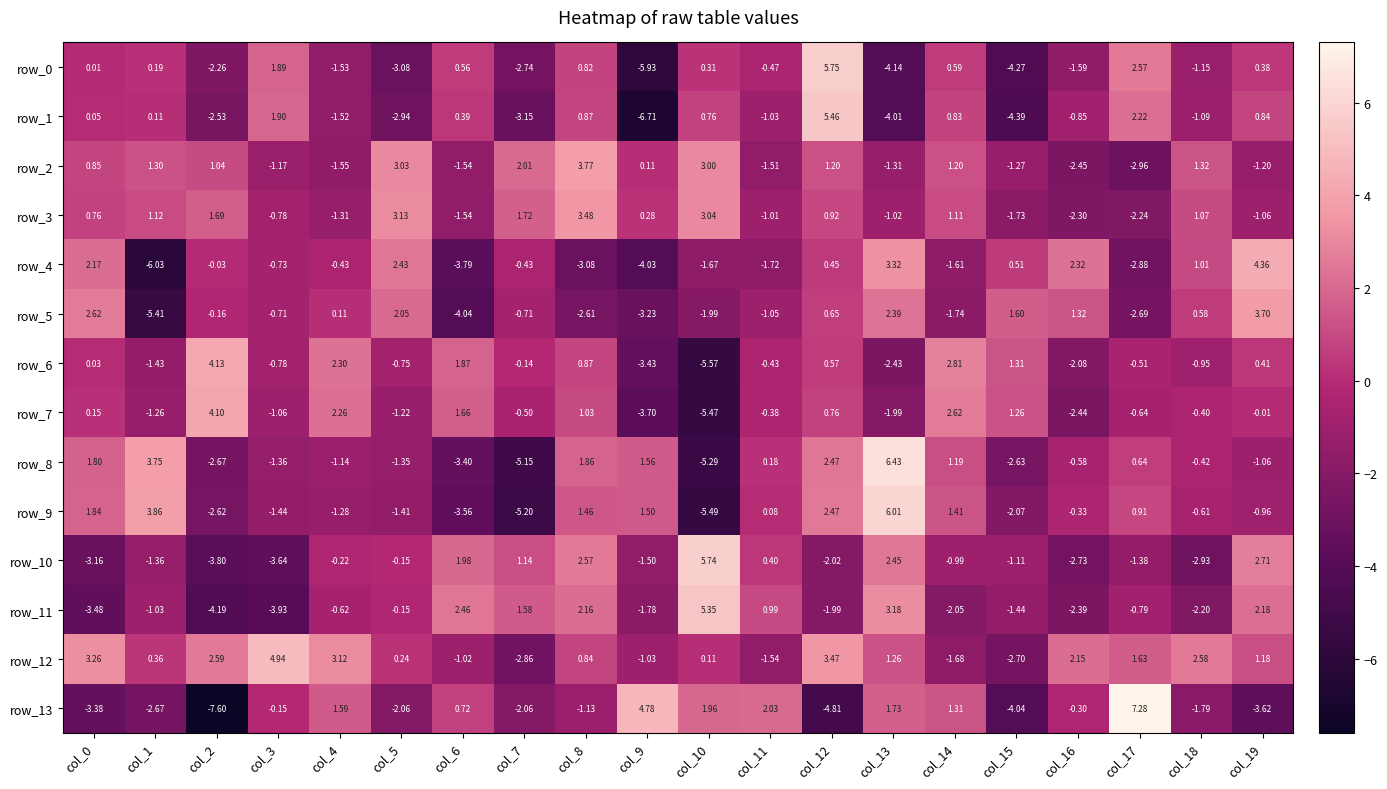

Where is row_4 nearest to the value 0?

col_2